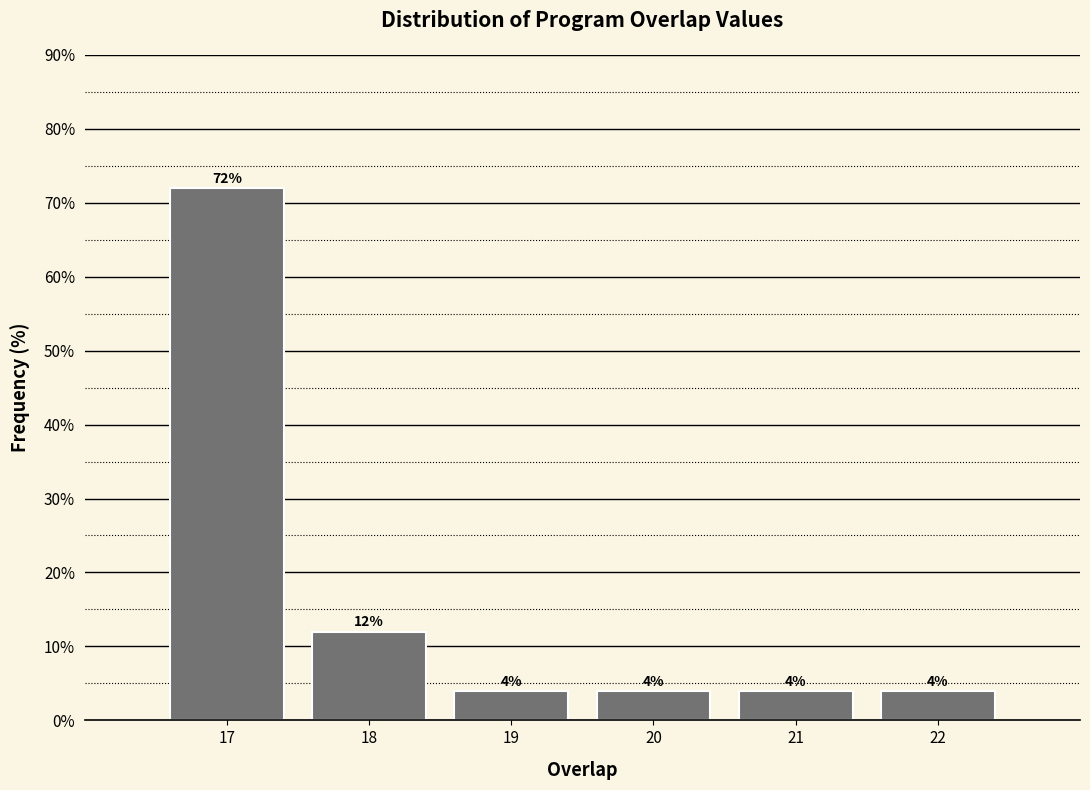

Reading right to left, list all the values displayed in this chart.

4	4	4	4	12	72